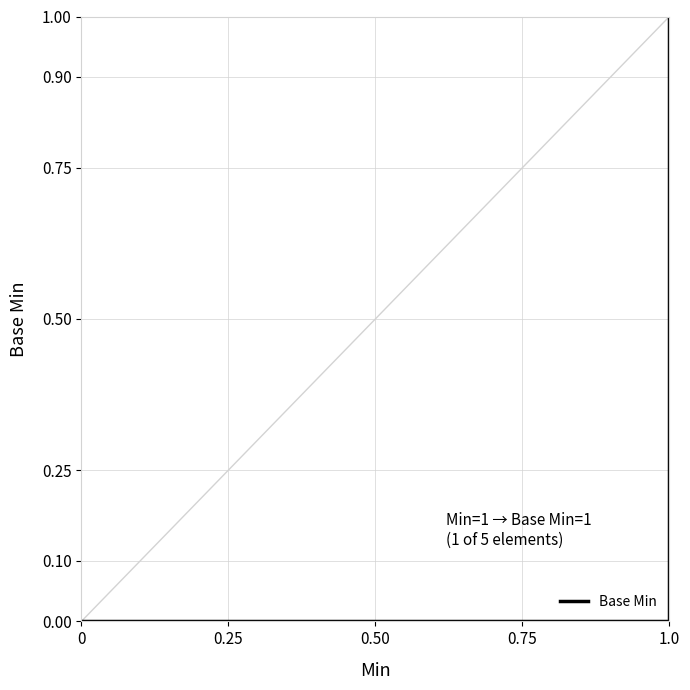

How many lines are shown in the chart?

1